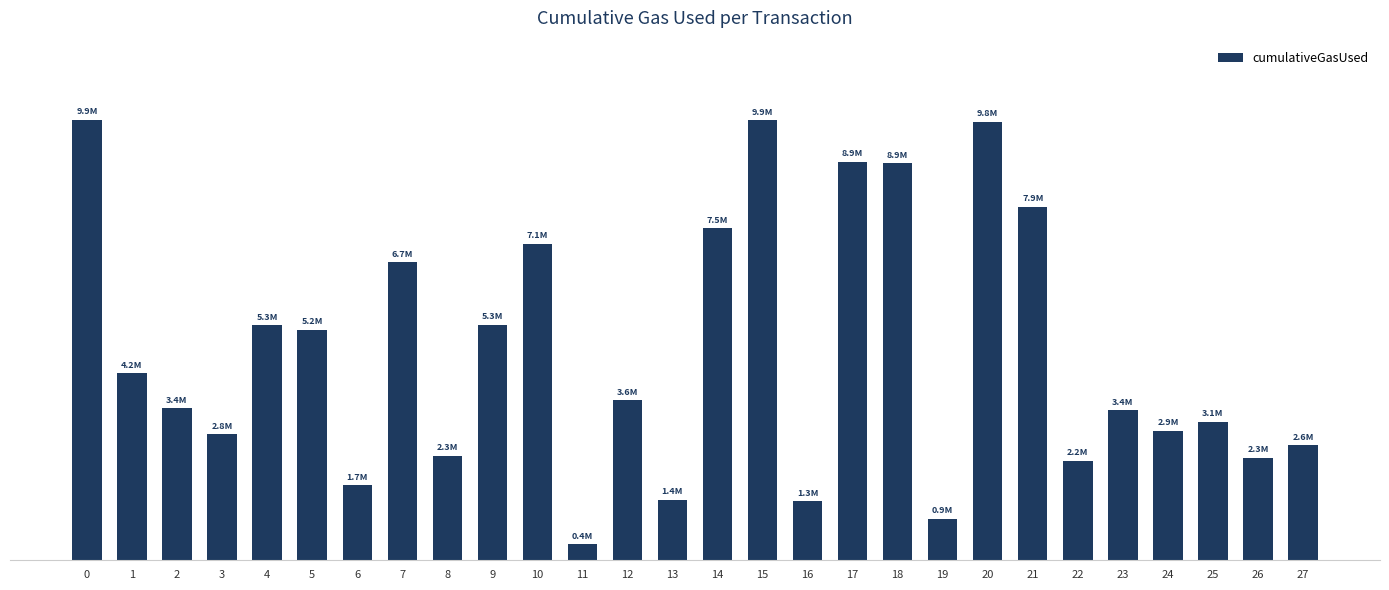

What is the sum of all values?

130868300